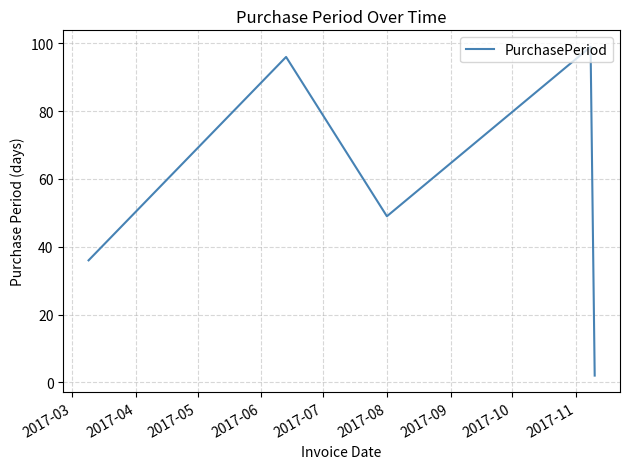

How many interior local peaks (higher than both neighbors) does the data have?

2